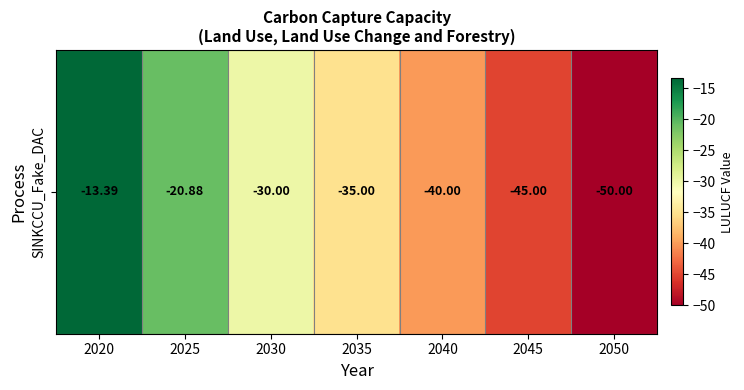

Reading left to right, list all the values displayed in this chart.

2020=-13.4	2025=-20.9	2030=-30.0	2035=-35.0	2040=-40.0	2045=-45.0	2050=-50.0